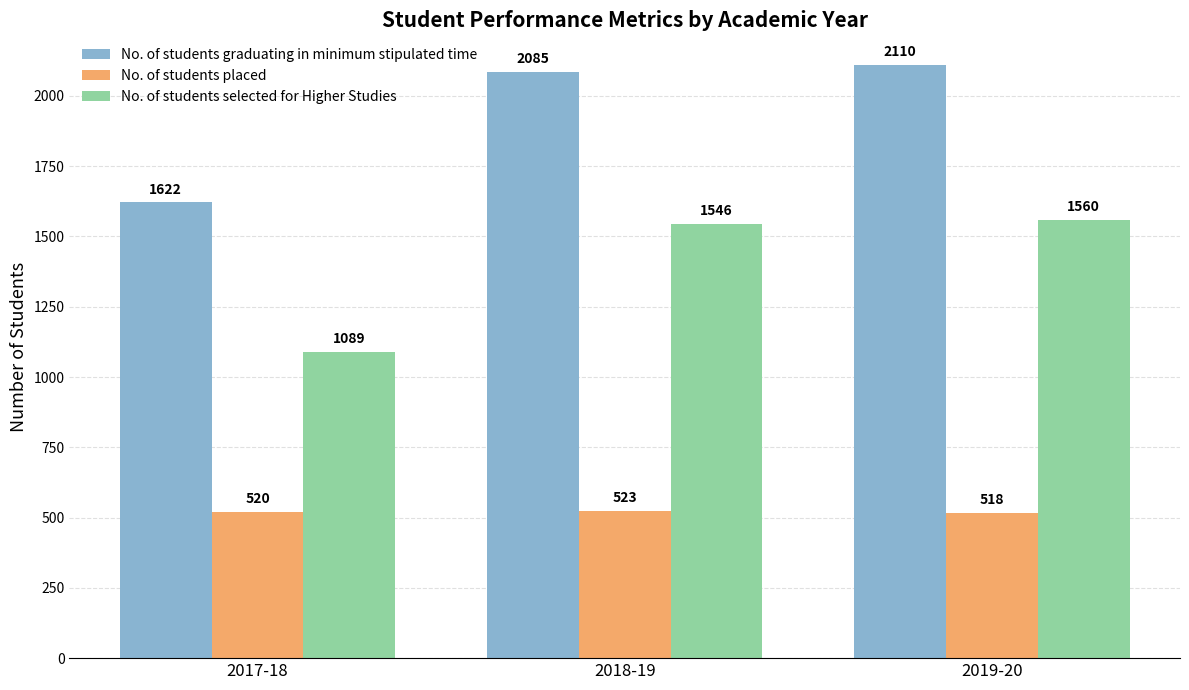

What is the difference between the maximum and minimum values in the No. of students placed series?

5